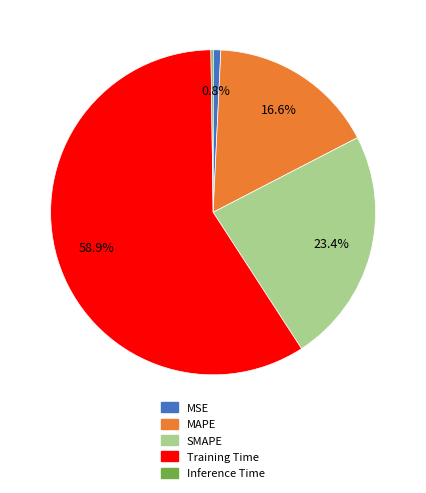

Which slice is the largest?

Training Time